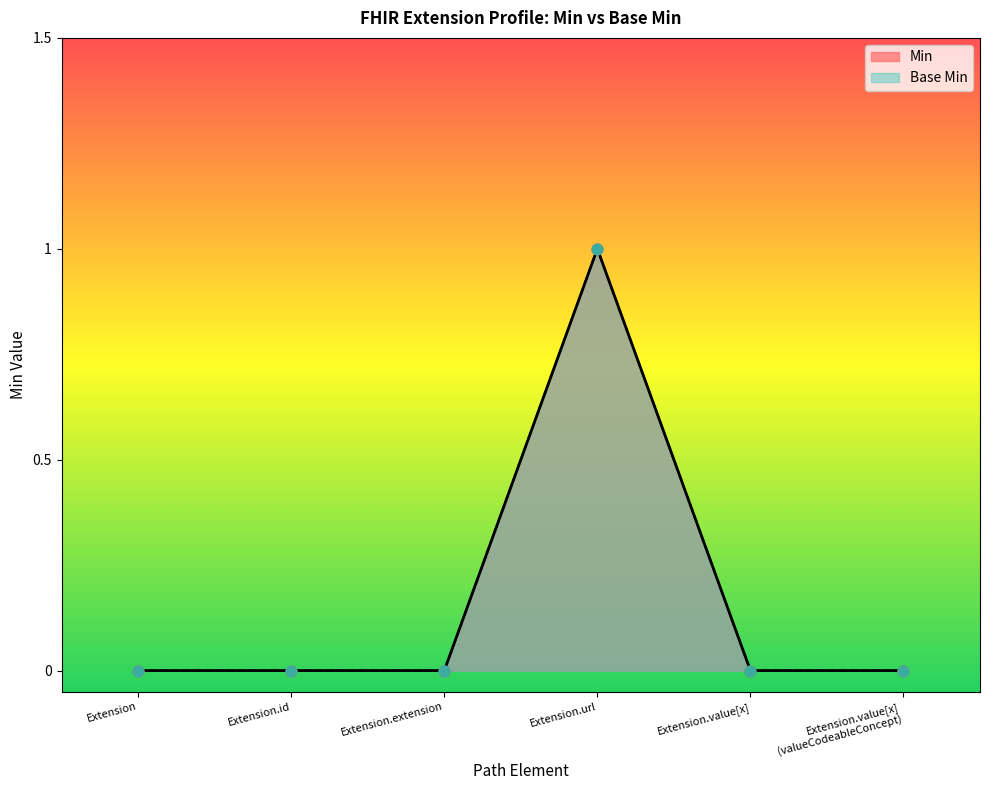

Which series has the largest total across all categories?

Min